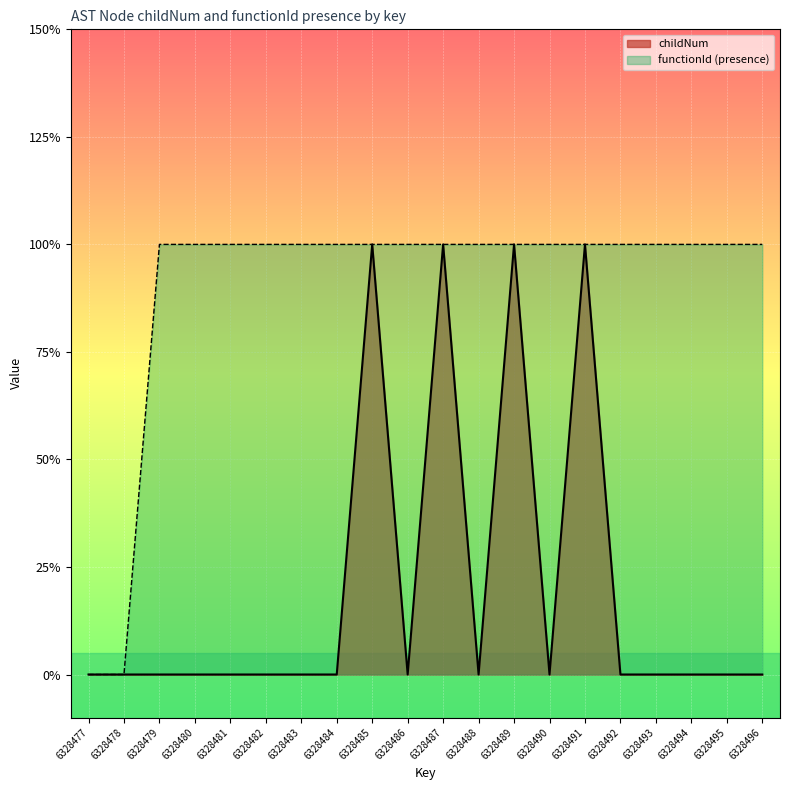

What is the value of the functionId_norm point at the 18th from the left?

1